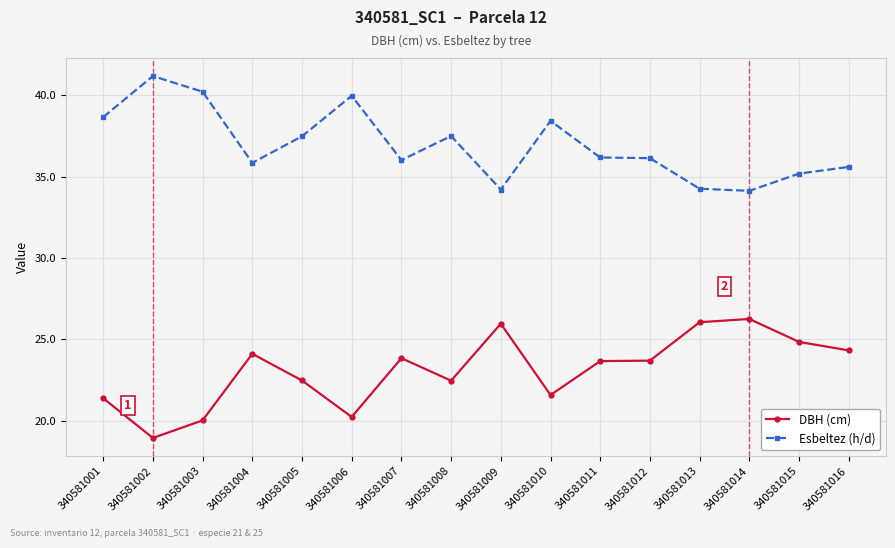

What is the average value of the DBH (cm) series?

23.1